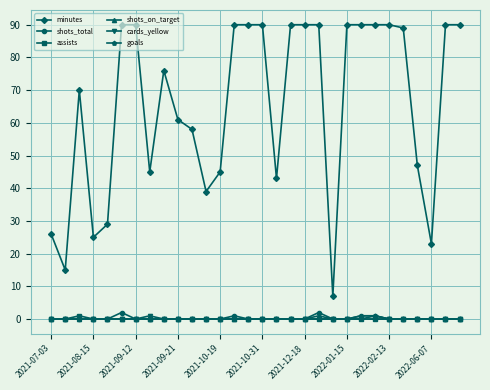

Is this an area chart (filled region under the line)?

No